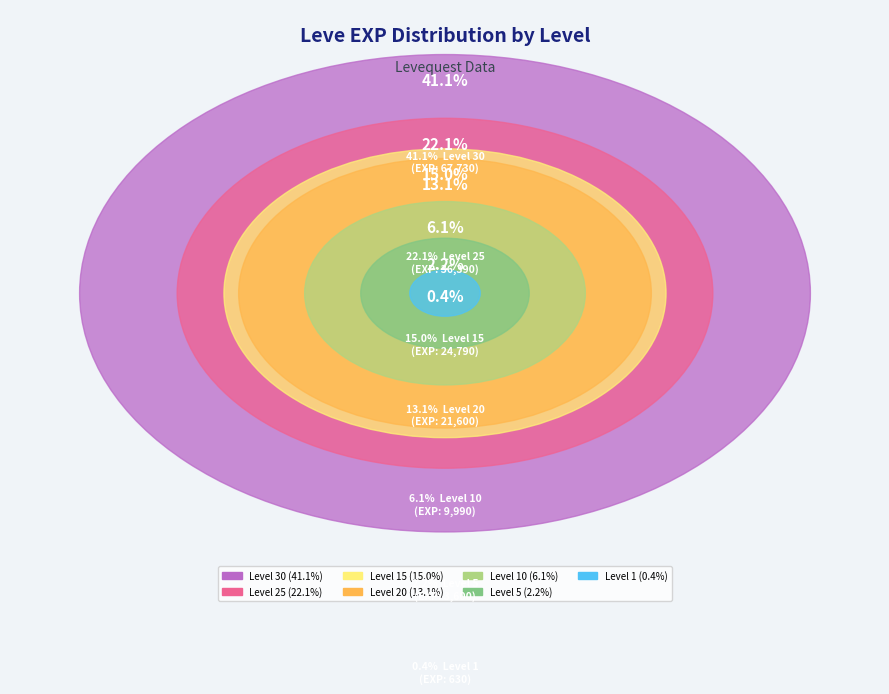

What percentage is the Level 20 slice, to the nearest percent?

13%